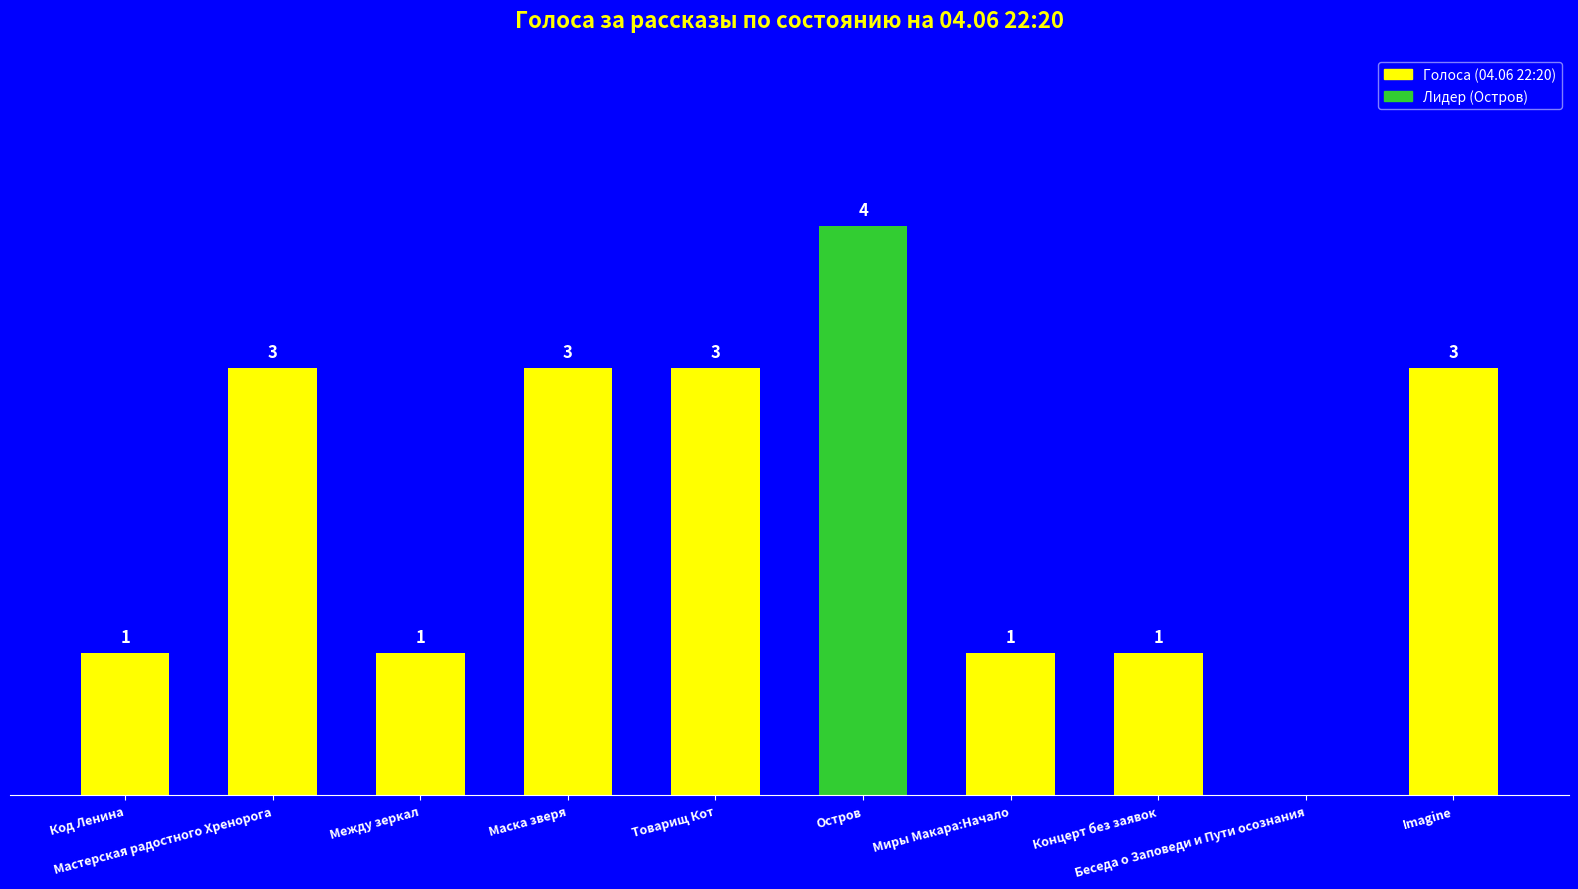

Reading right to left, what are all the values shown in this chart?

Imagine=3	Беседа о Заповеди и Пути осознания=0	Концерт без заявок=1	Миры Макара:Начало=1	Остров=4	Товарищ Кот=3	Маска зверя=3	Между зеркал=1	Мастерская радостного Хренорога=3	Код Ленина=1